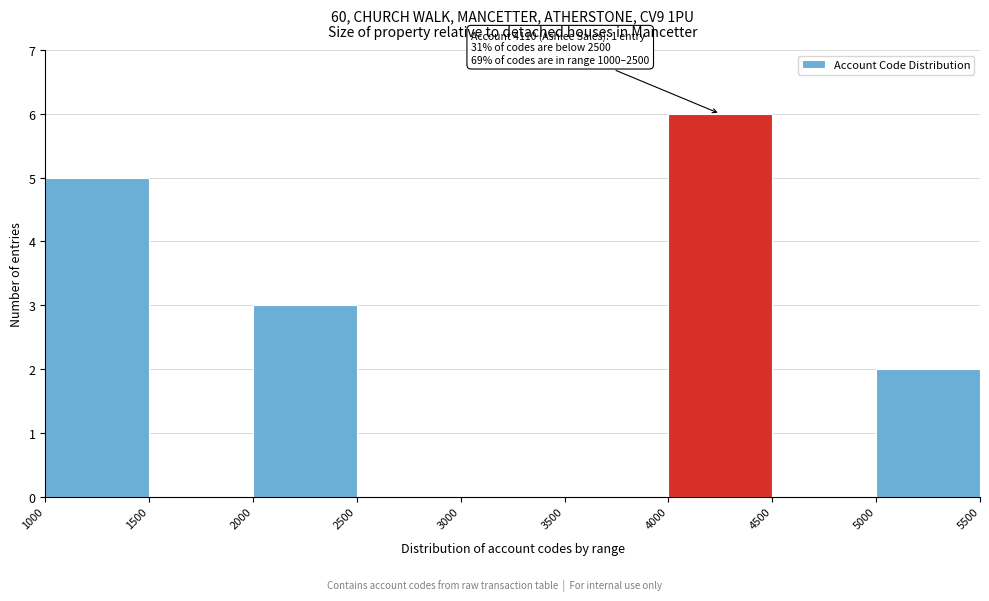

Over which range of the x-axis is the bar tallest?

4000 to 4500